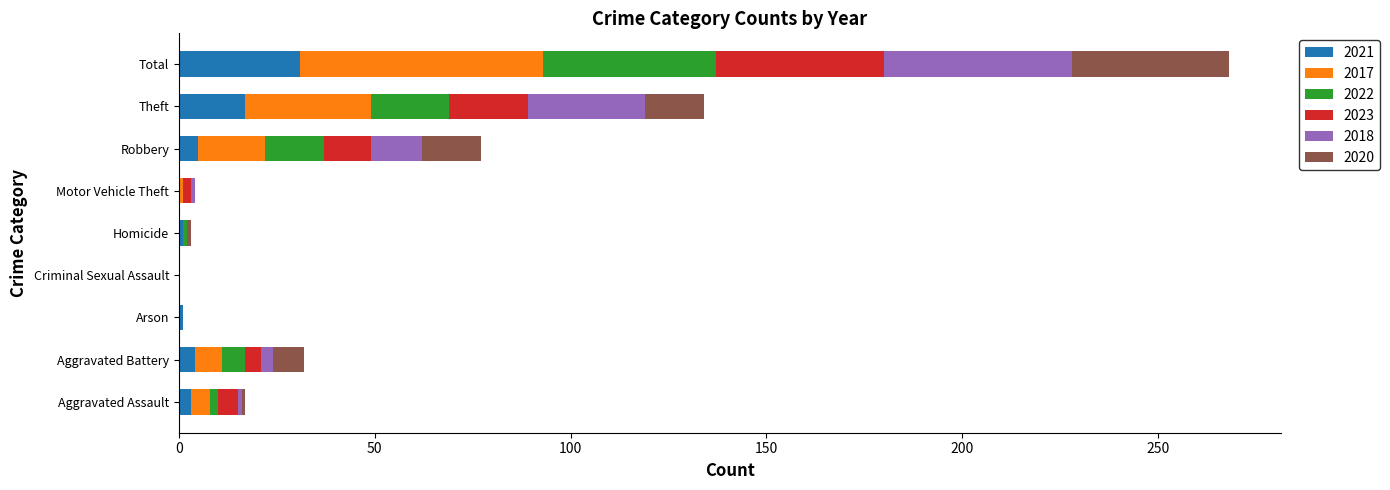

At which category is the sum across all series the highest?

Total